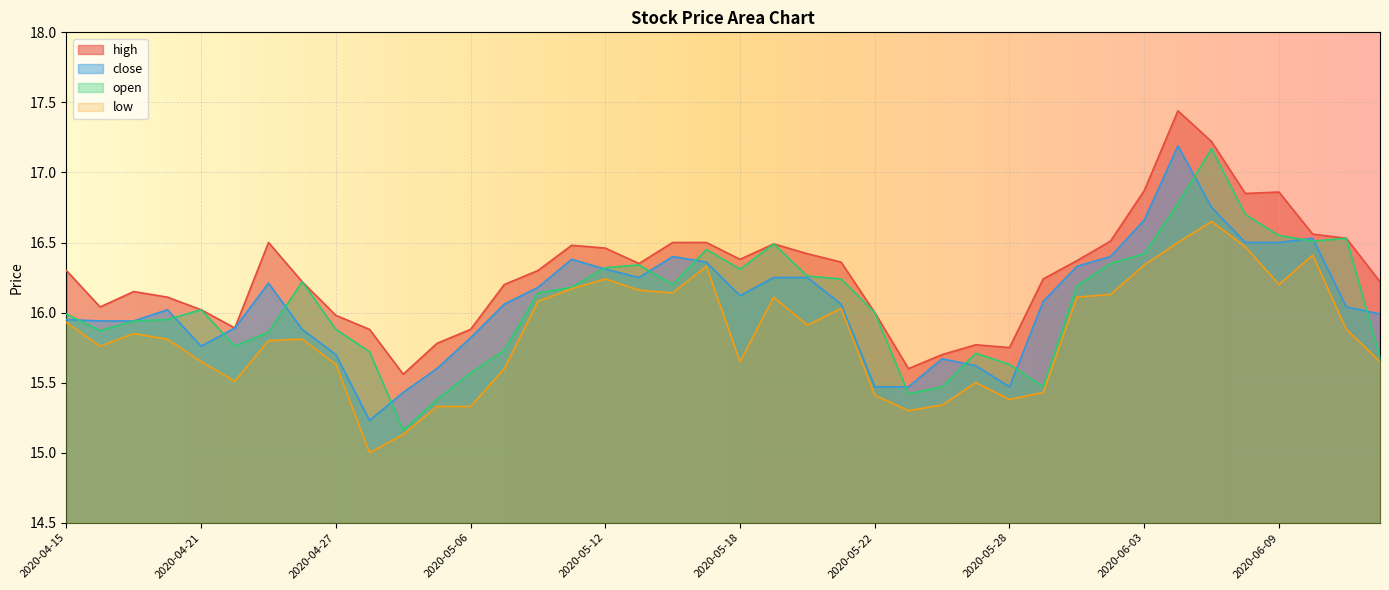

What position from the left is 2020-05-15?

20